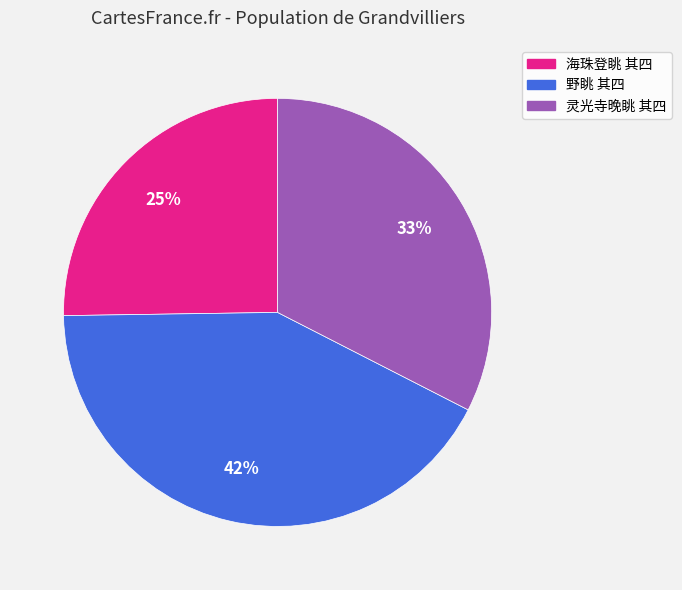

Which slice is the largest?

野眺 其四